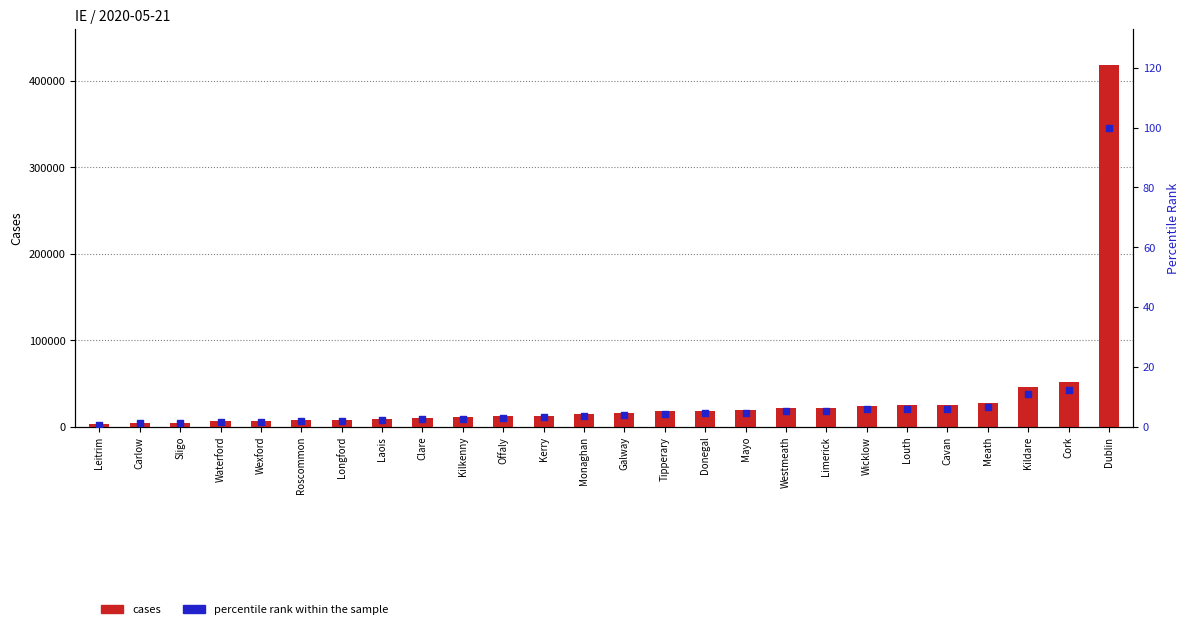

At how many categories does at least one series exceed 157653?

1